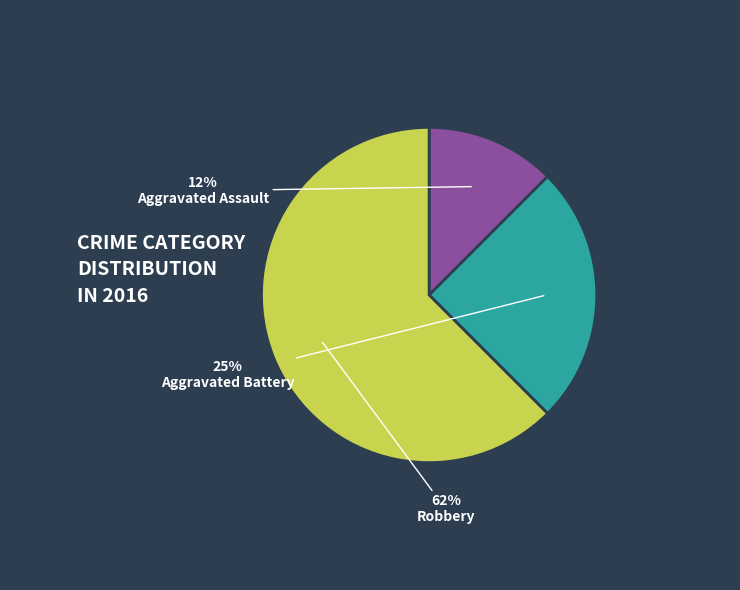

To the nearest percent, what percentage of the pie is Aggravated Battery?

25%